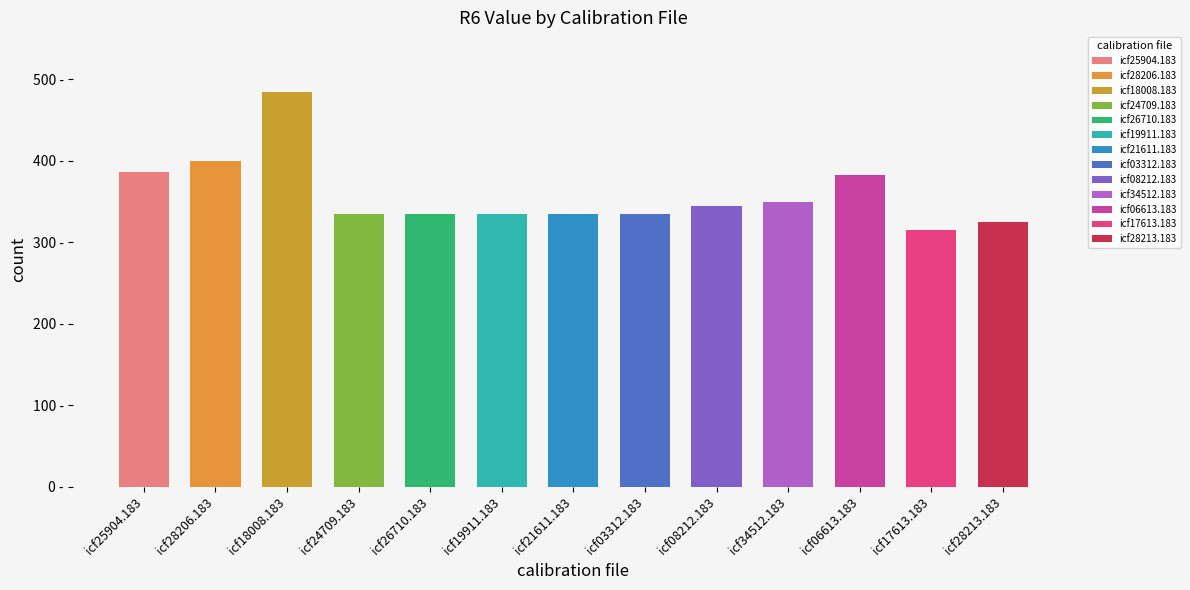

Where does the data first go above 335?

icf25904.183